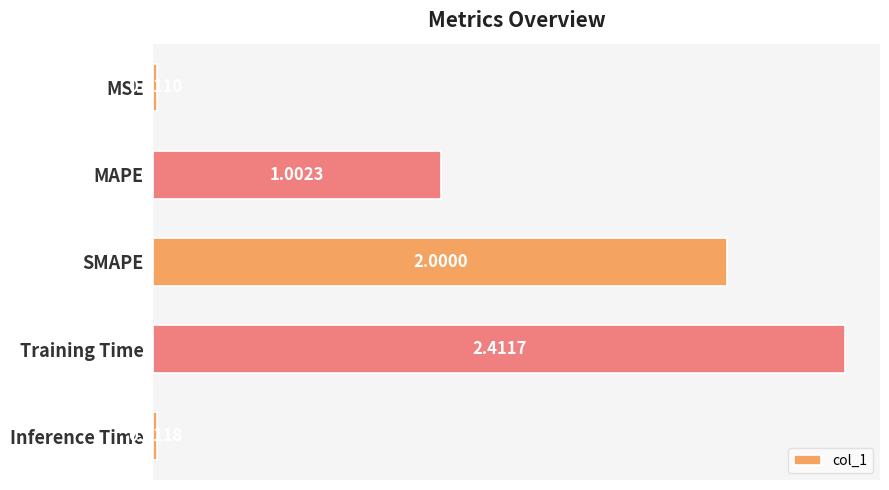

Does the chart contain stacked bars?

No